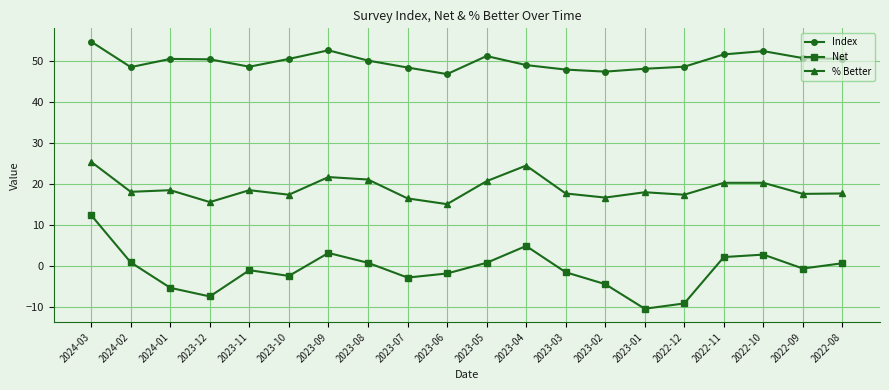

Count the number of categories in the chart.

20